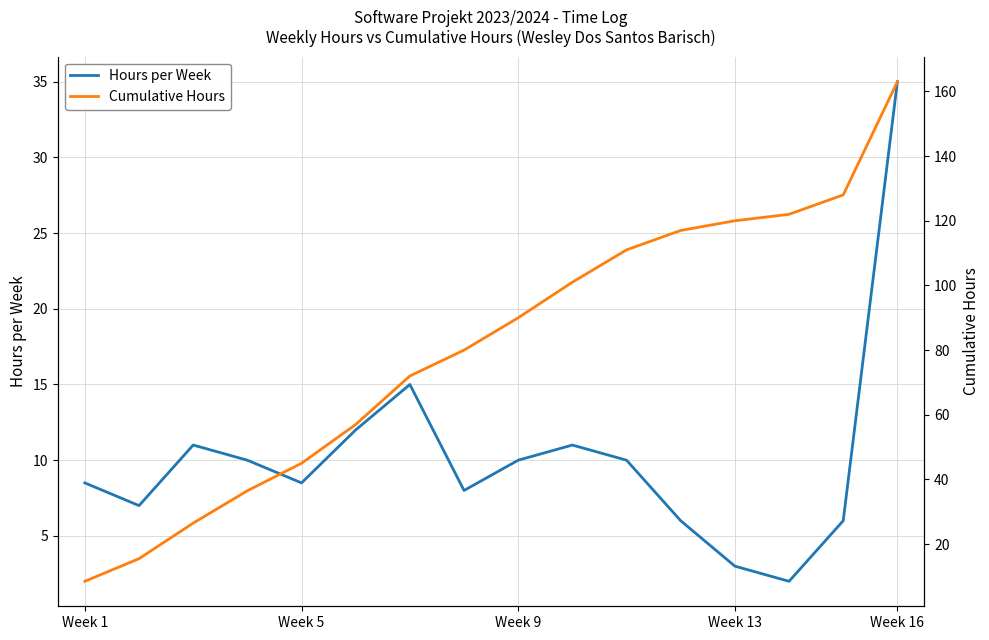

What is the maximum value shown in the chart?

163.0